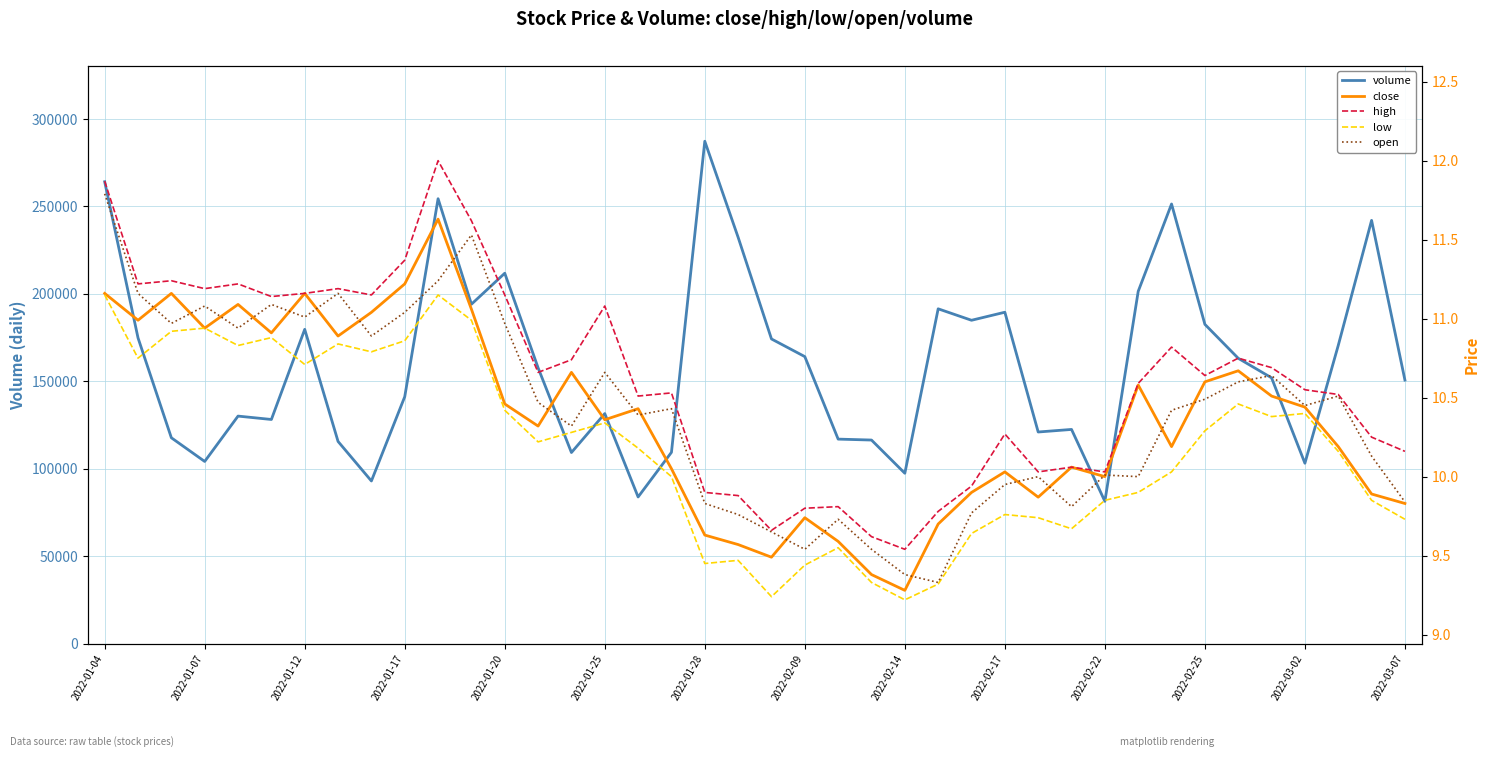

Does the chart display data point markers on the line(s)?

No